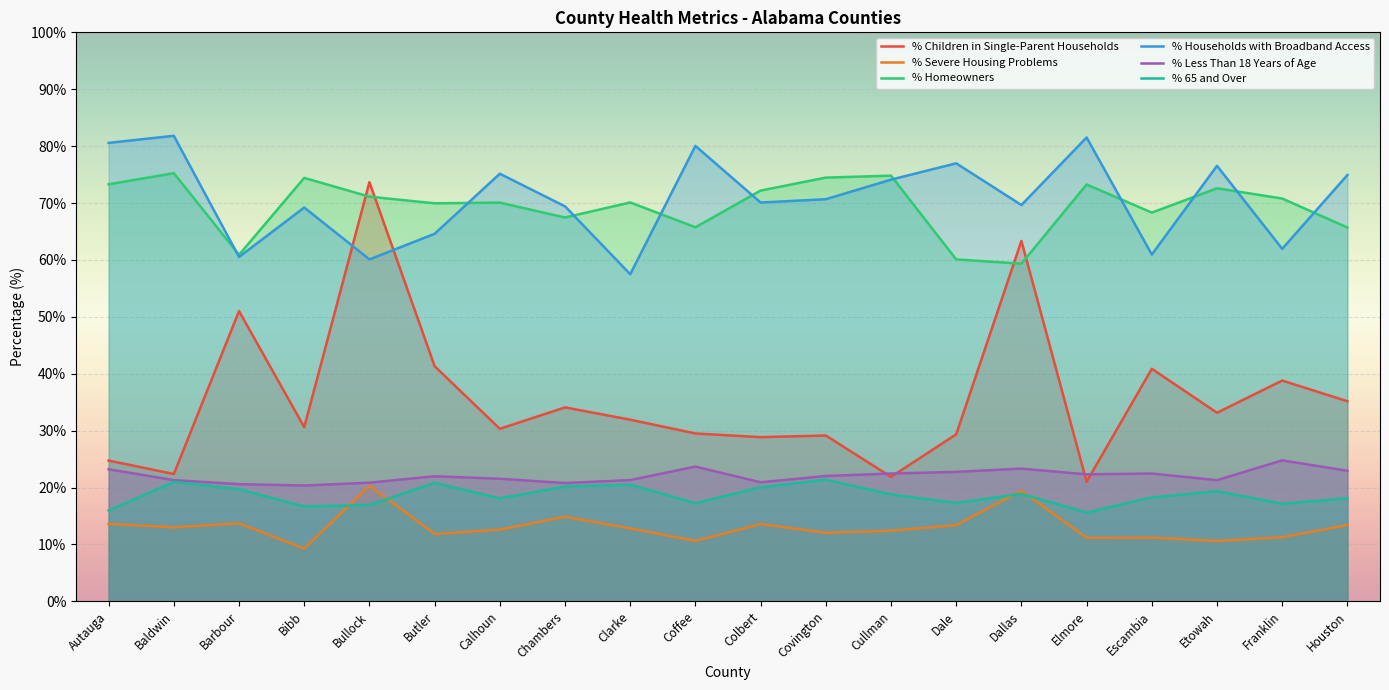

After their last crossing, which series has the higher values: % Children in Single-Parent Households or % Homeowners?

% Homeowners